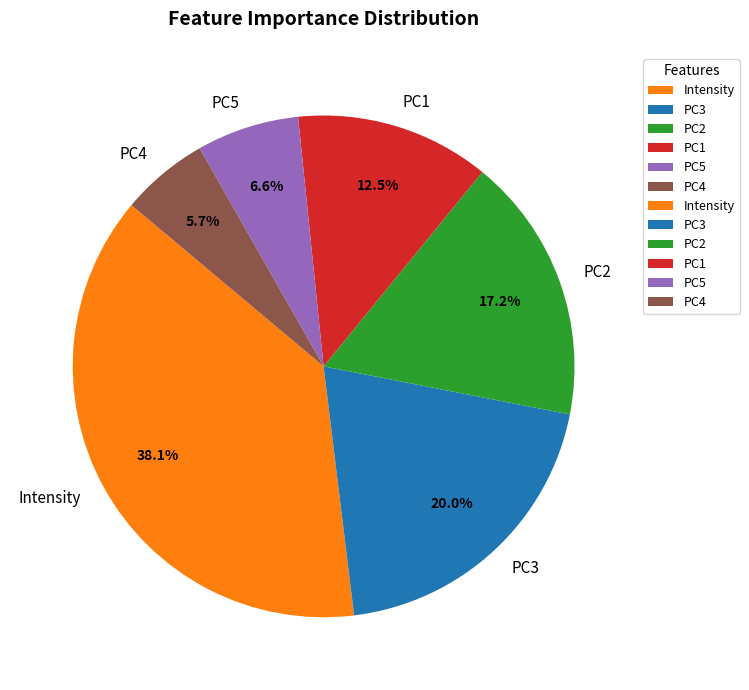

To the nearest percent, what is the difference between the Intensity and PC3 slice percentages?

18%